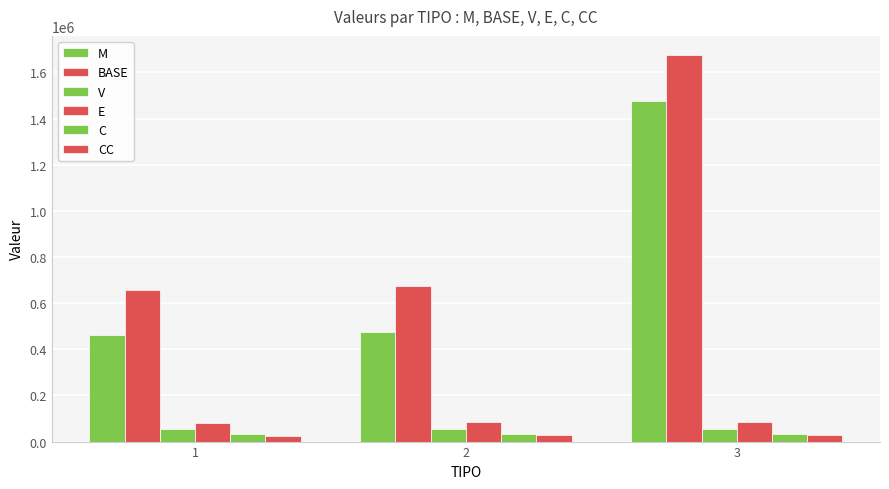

Where is V nearest to the value 55458?

1